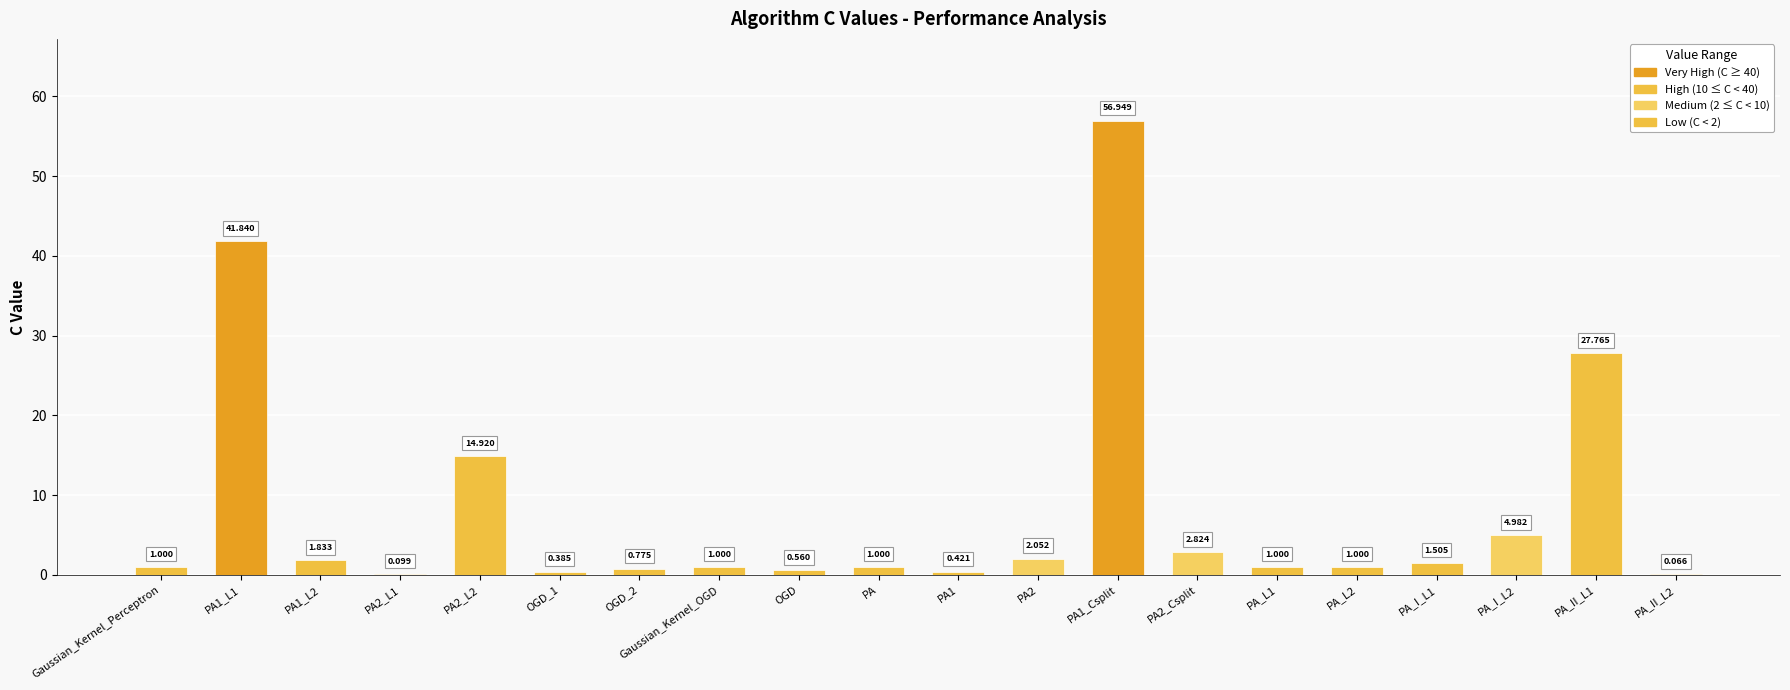

Are the bars horizontal?

No